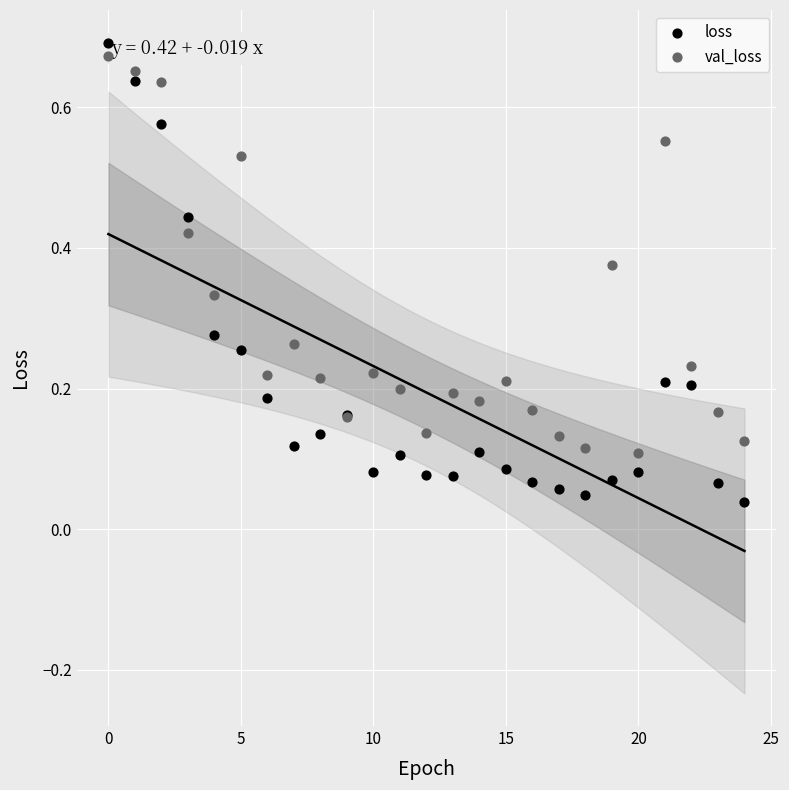

Which series contains the lowest Y value?

loss